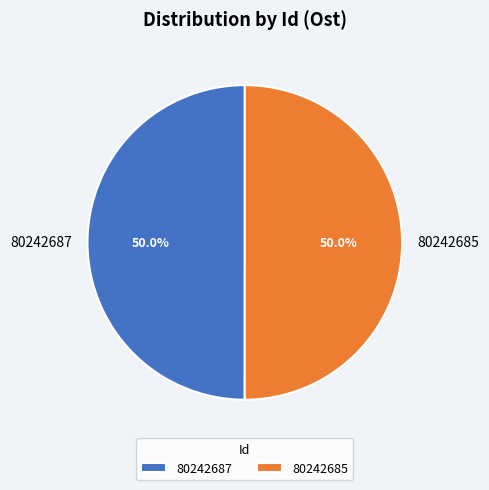

To the nearest percent, what is the average slice percentage?

50%